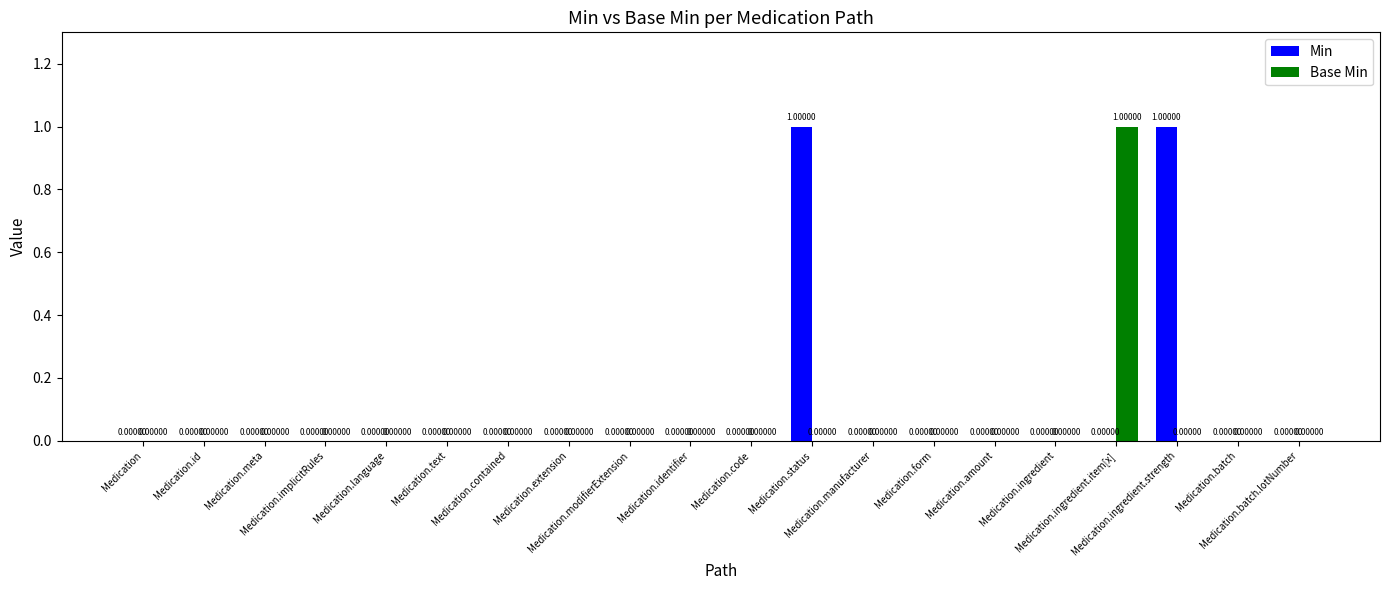

Which series has the largest total across all categories?

Min